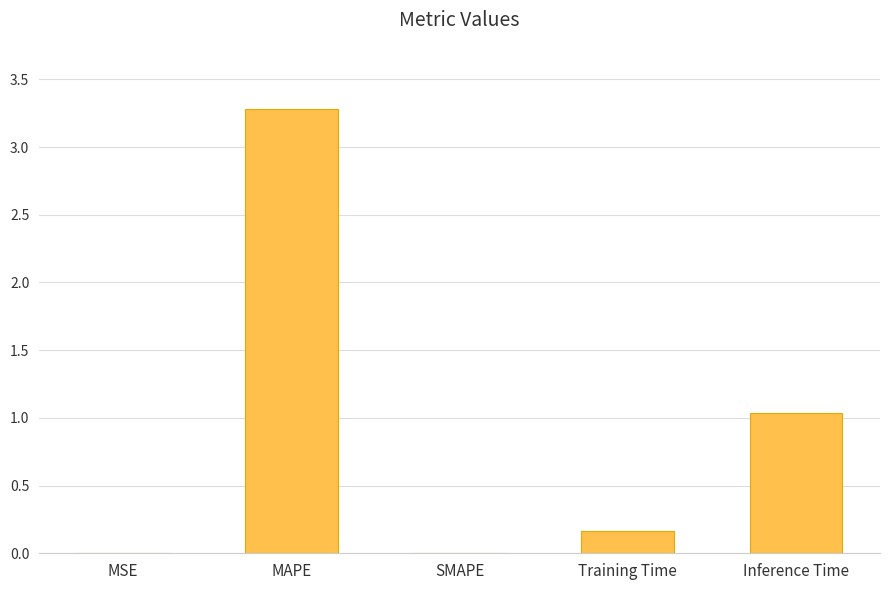

Is it true that the value at MSE is 0.0?

True